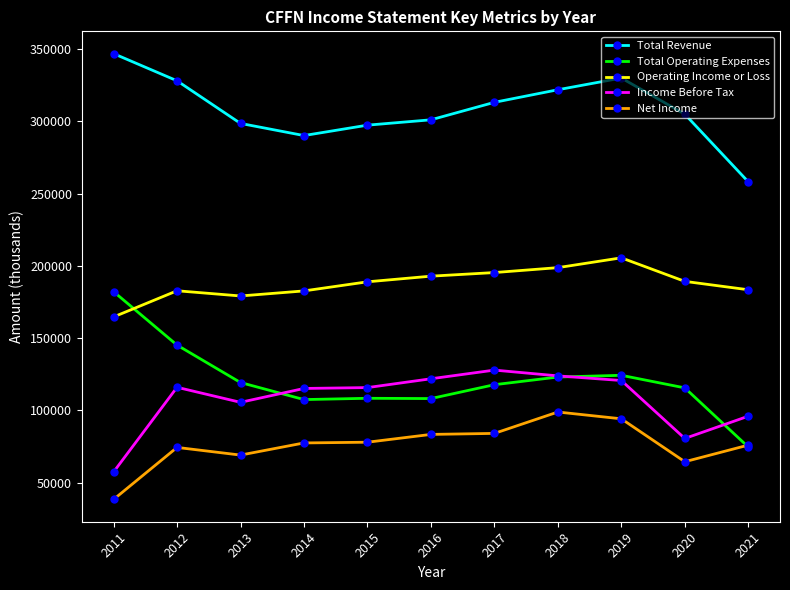

What is the highest value of the Net Income series?

98900